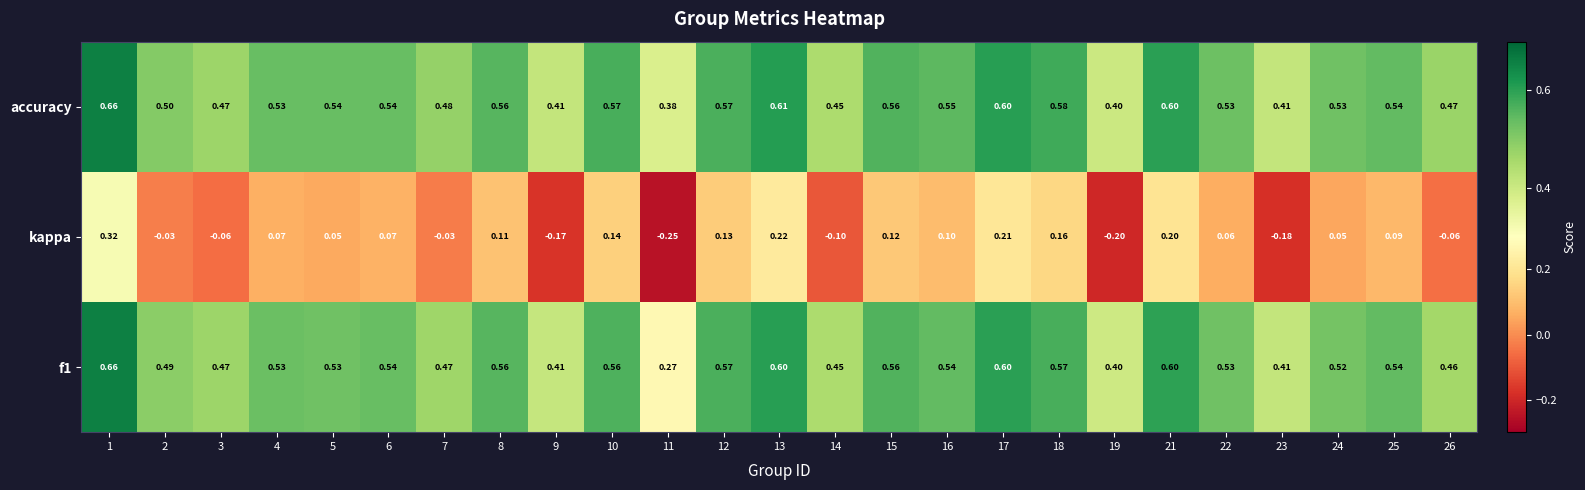

Which series has the largest total across all categories?

accuracy